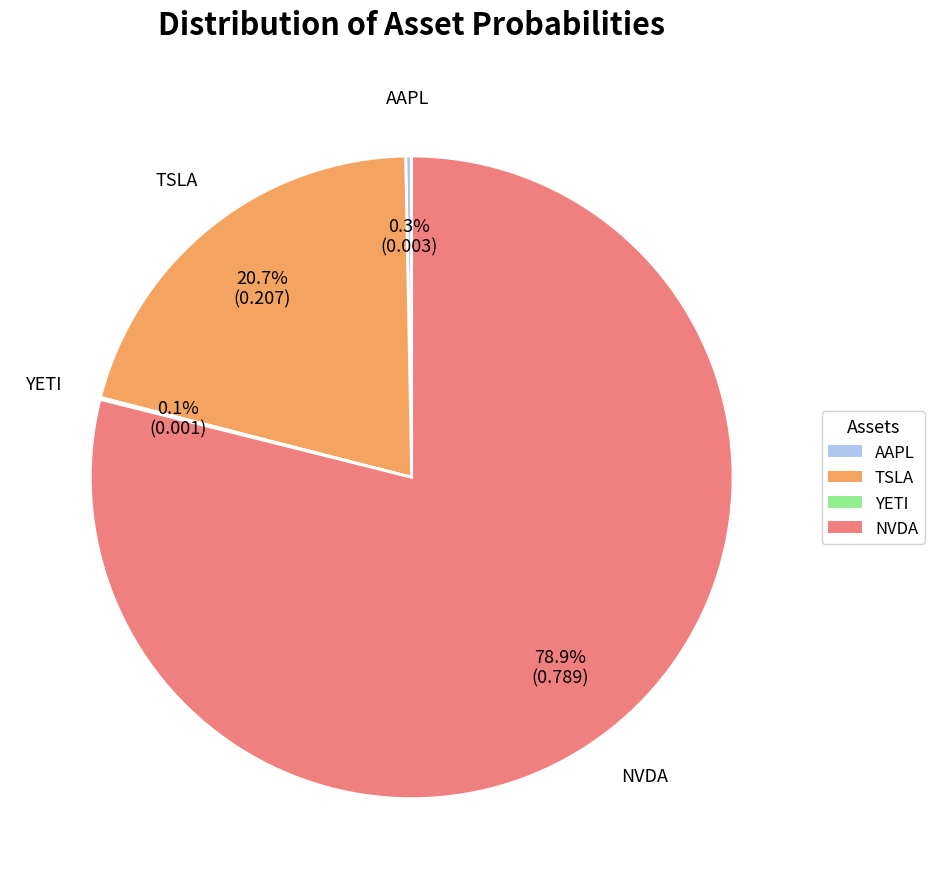

Does any single category account for the majority?

Yes